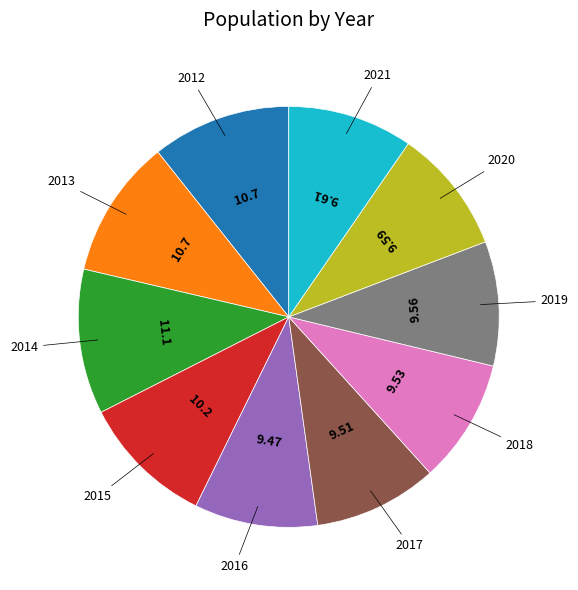

Is there a majority slice in this chart?

No